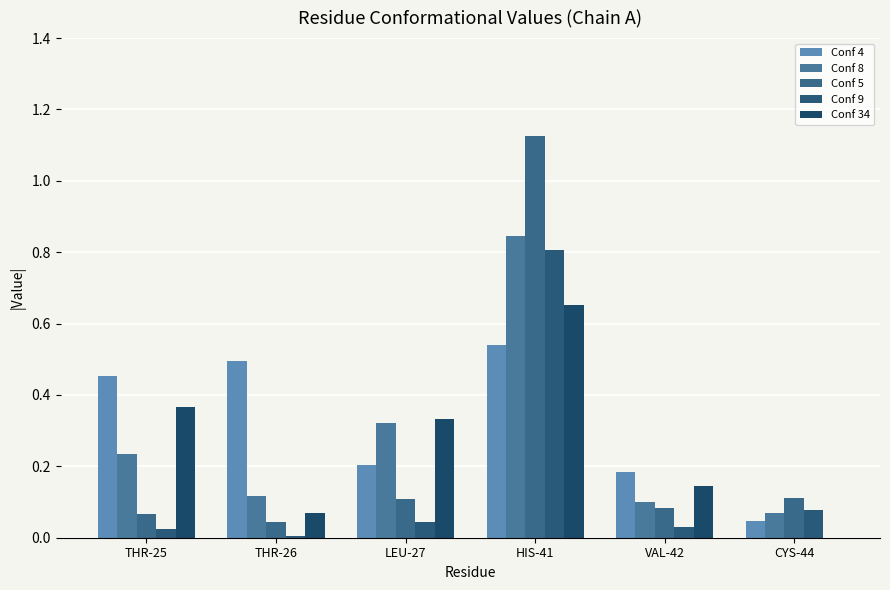

Is the value of Conf 9 at THR-25 greater than the value of Conf 34 at CYS-44?

Yes